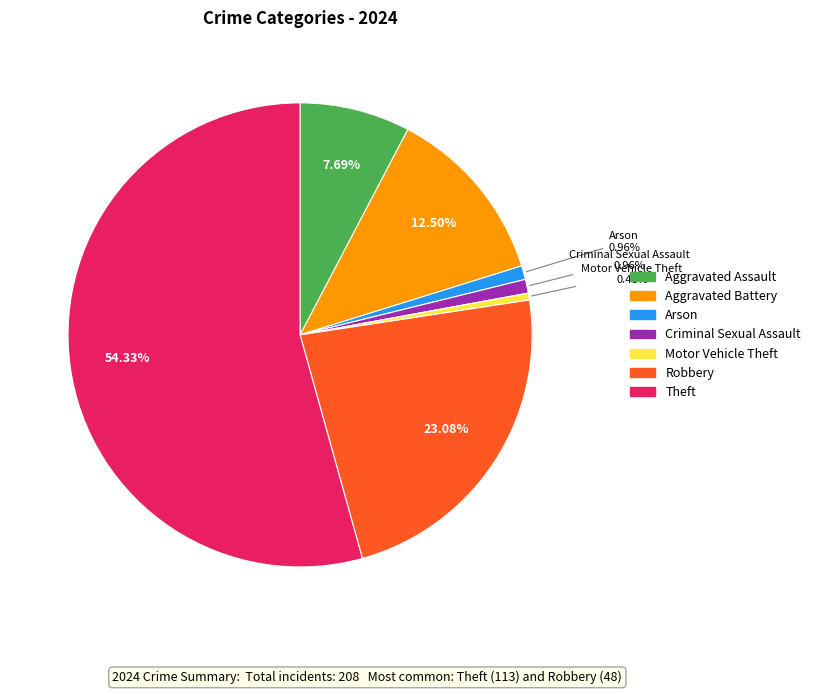

Does any single category account for the majority?

Yes